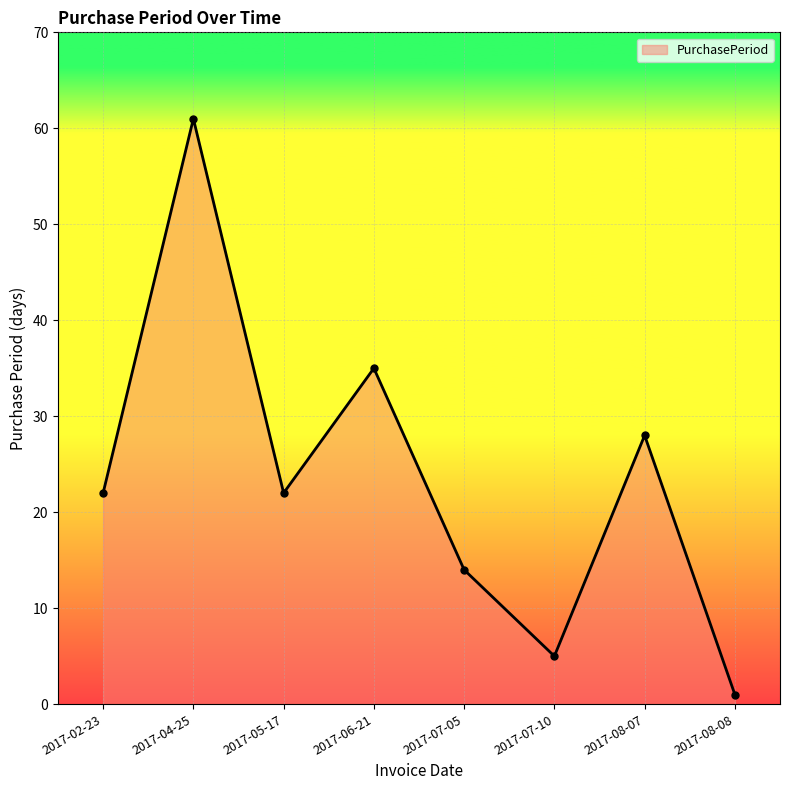

Count the values in the range 14 to 35.

5